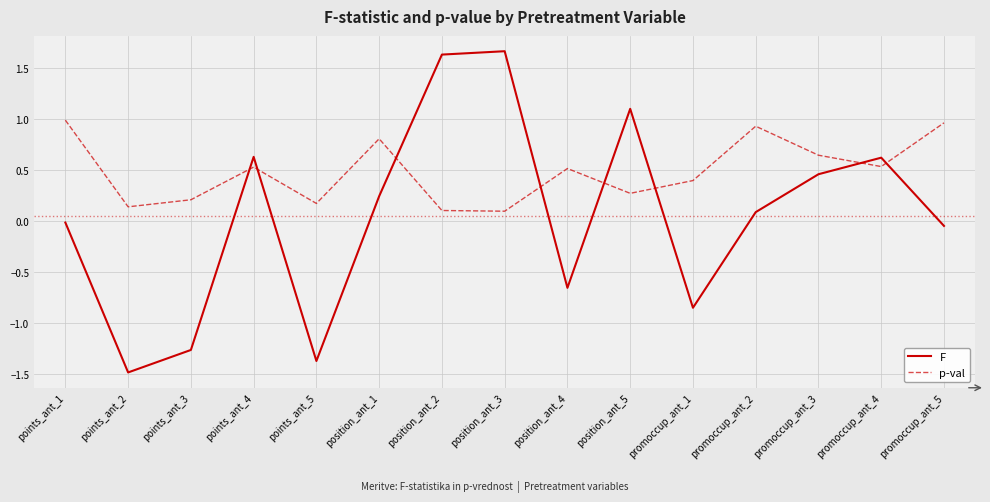

How many categories are shown in the chart?

15